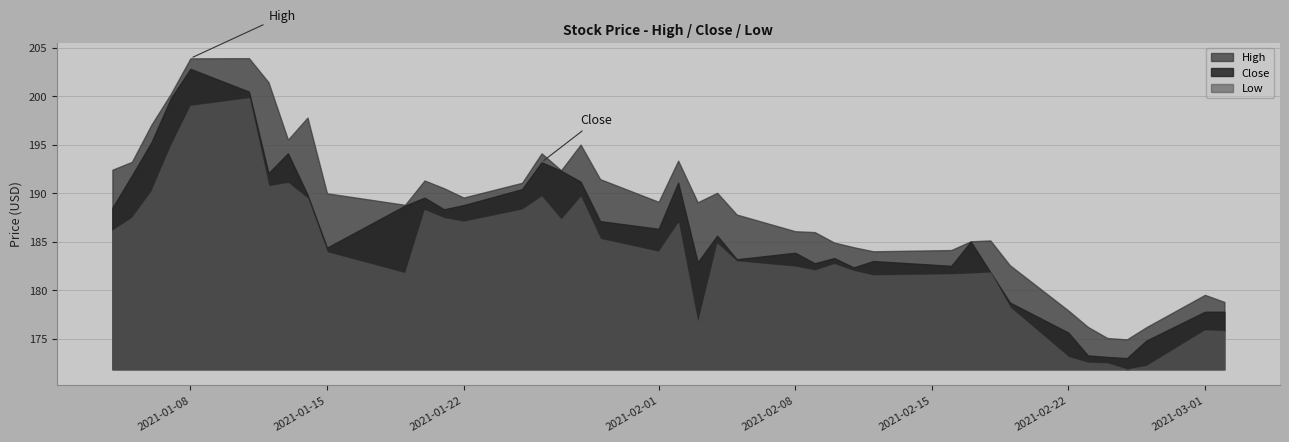

At which category does Low reach its first local valley?

2021-01-12